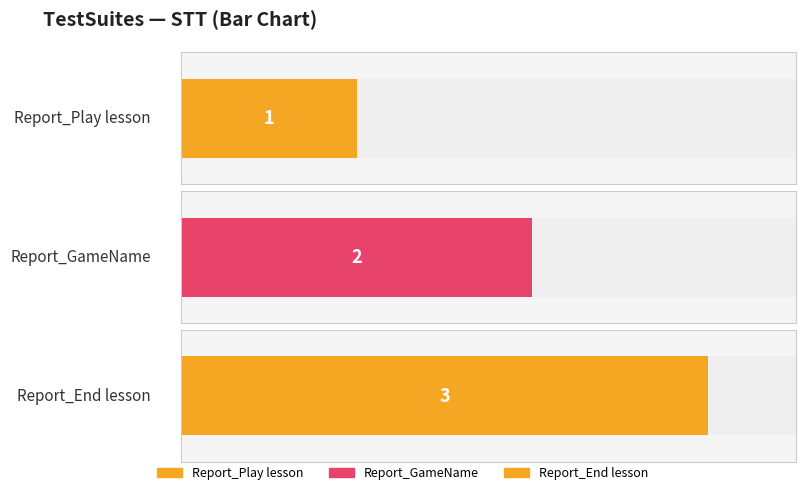

Rank the categories by value from highest to lowest.

Report_End lesson, Report_GameName, Report_Play lesson